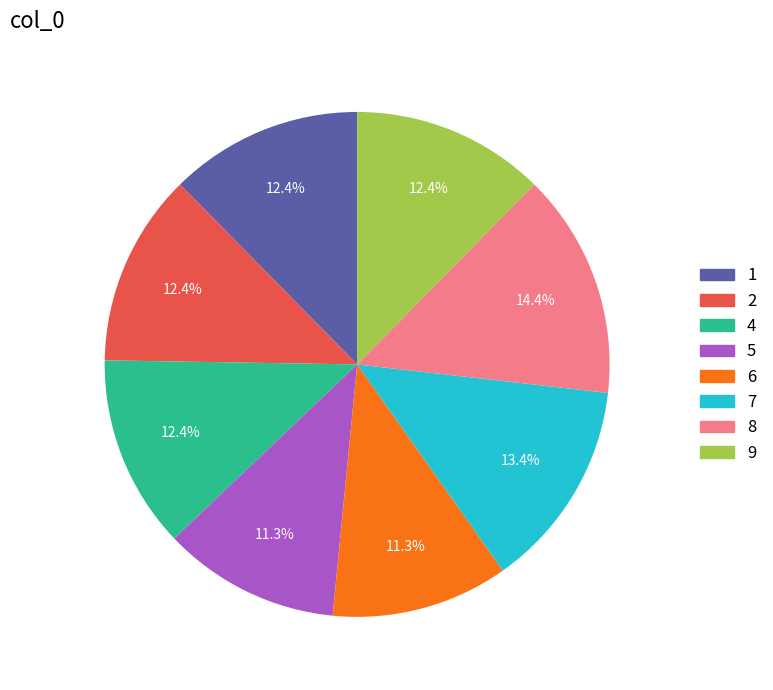

Count the number of slices in the pie.

8